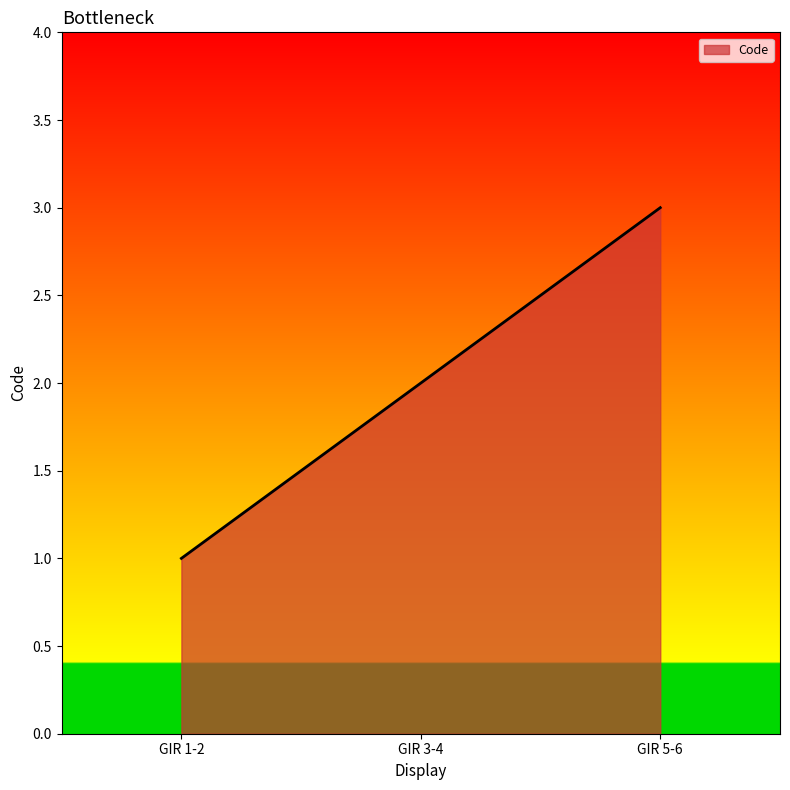

What is the sum of all values?

6